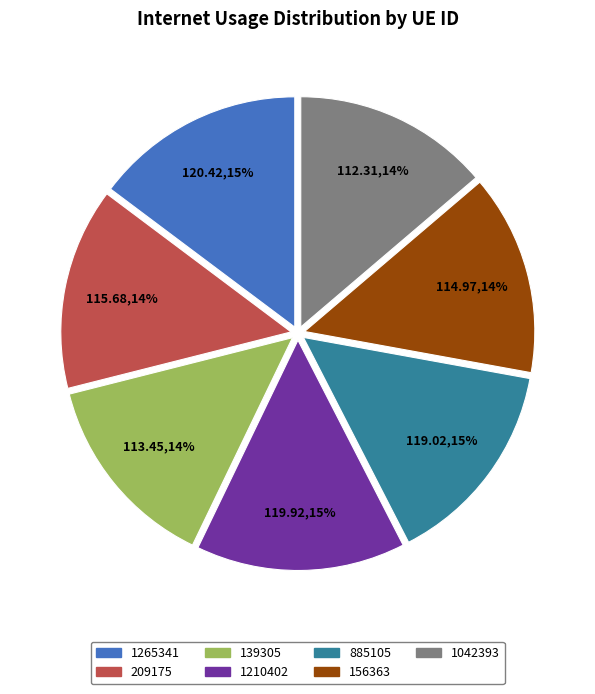

Count the number of slices in the pie.

7